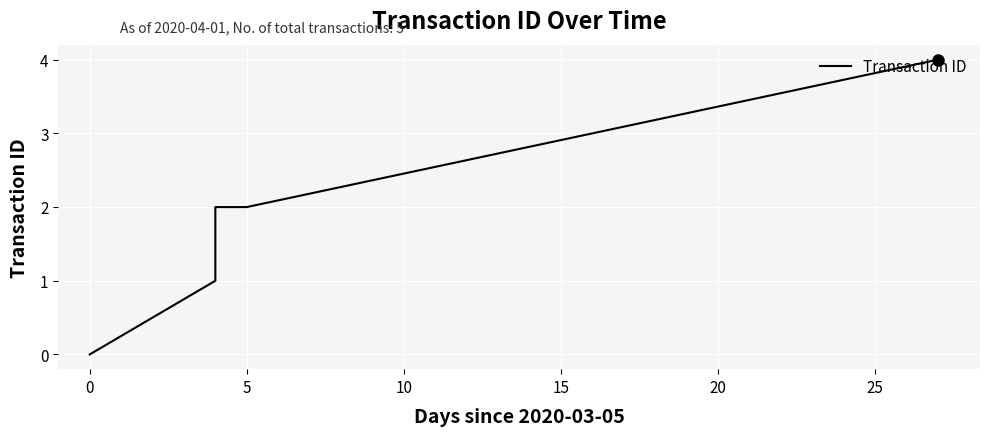

True or false: the data shows 3 at 5.

False